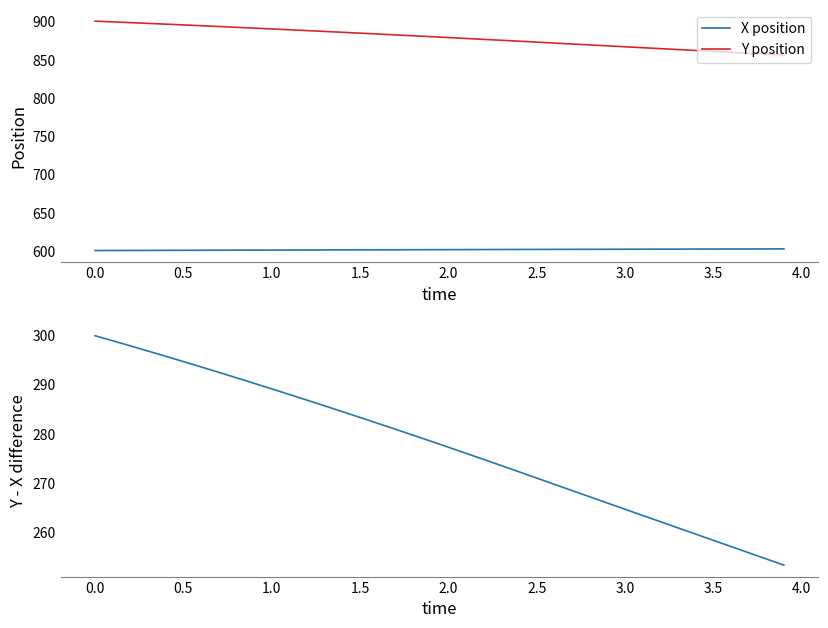

True or false: Y - X difference and Y position cross at least once.

False